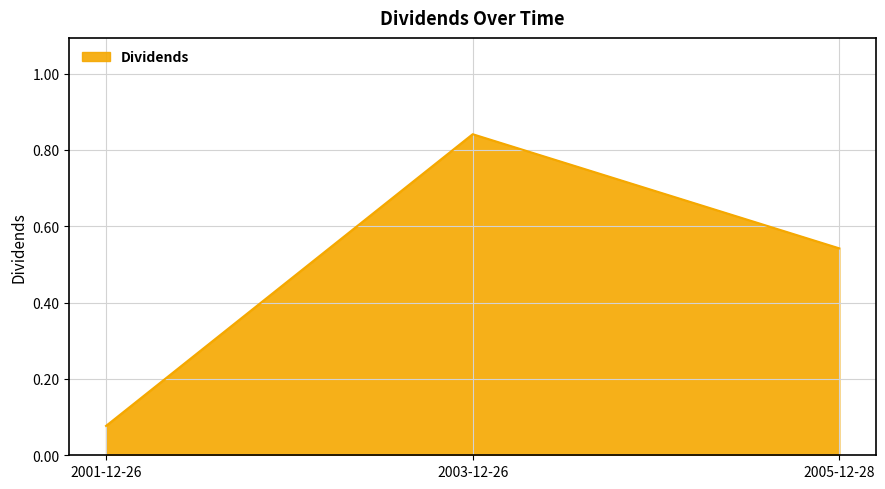

Which has a higher value, 2003-12-26 or 2001-12-26?

2003-12-26